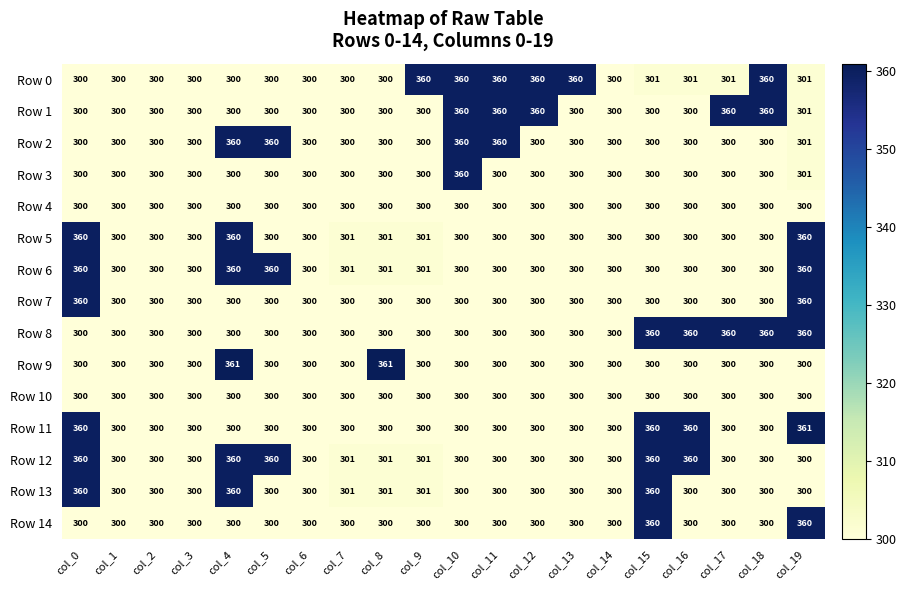

Is it true that Row 12 equals 360 at col_15?

True